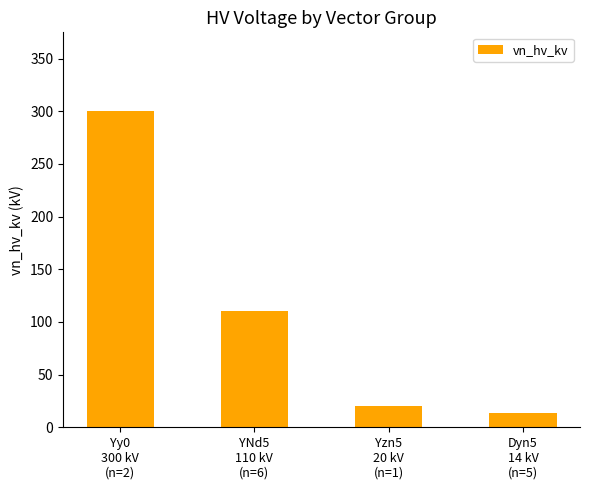

What is the average value?

111